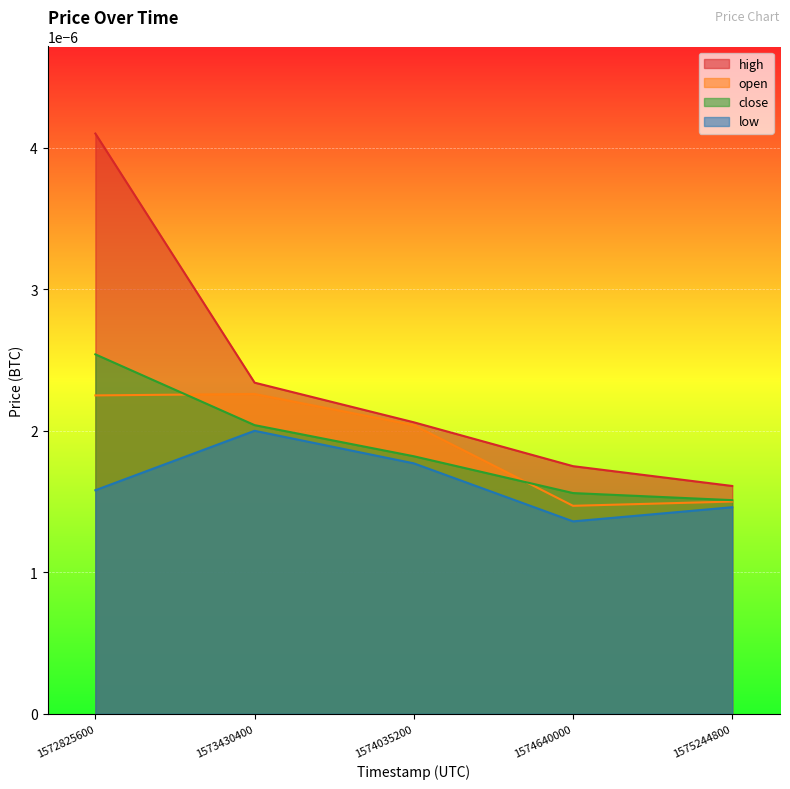

List the series in order of their peak value, lowest first.

low, open, close, high